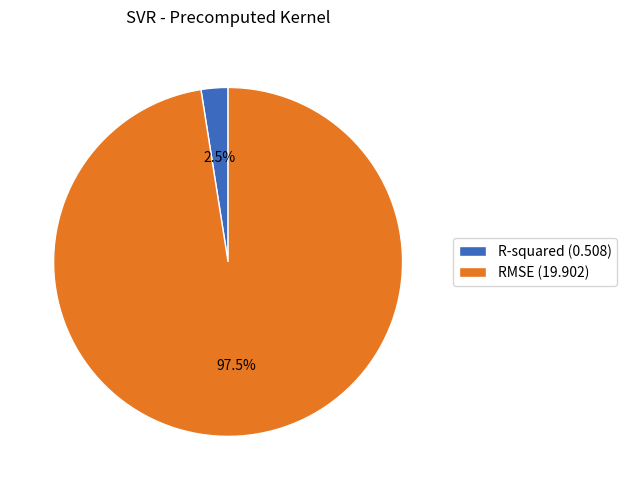

How many slices are in this pie chart?

2